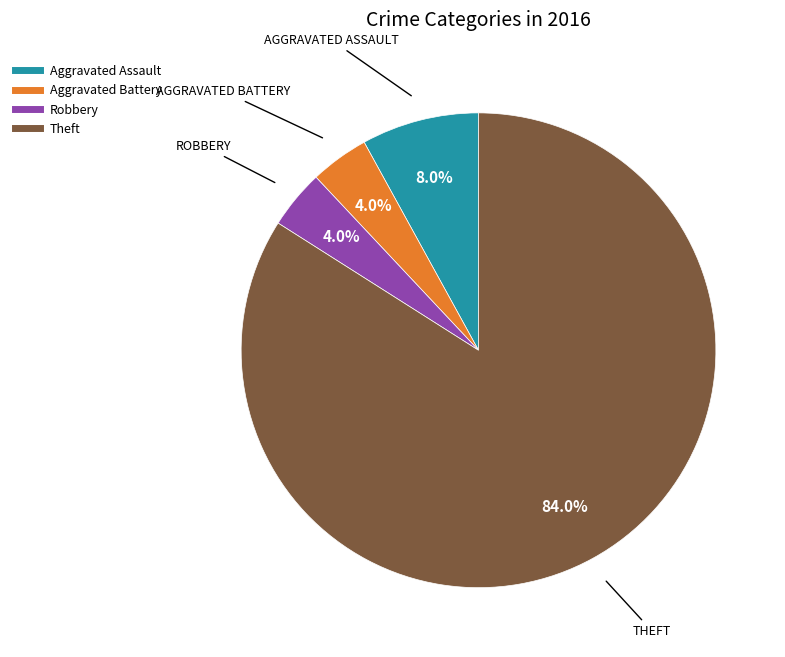

Does any single category account for the majority?

Yes